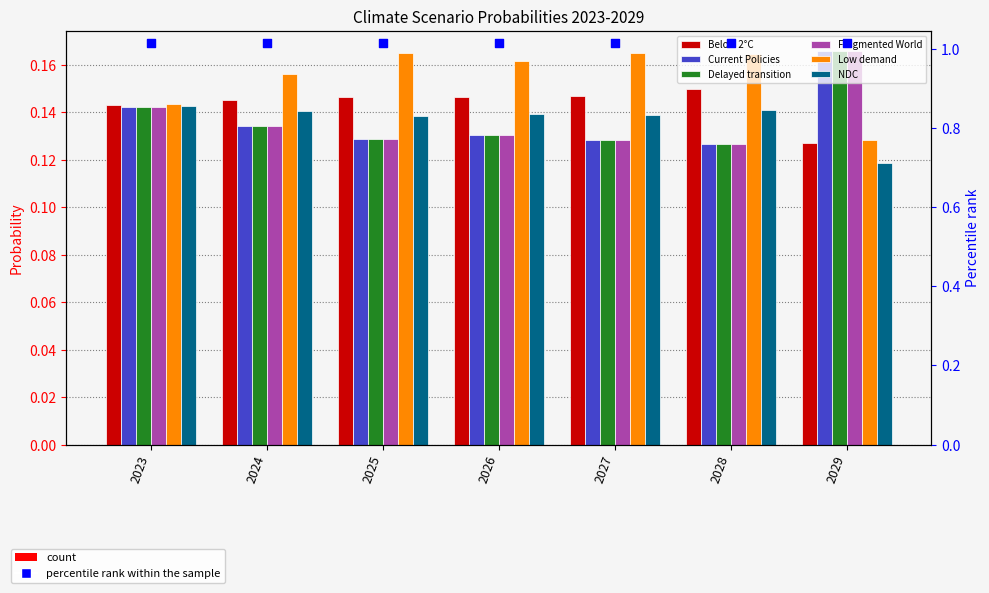

What are all the series names shown in the legend?

Below 2°C, Current Policies, Delayed transition, Fragmented World, Low demand, NDC